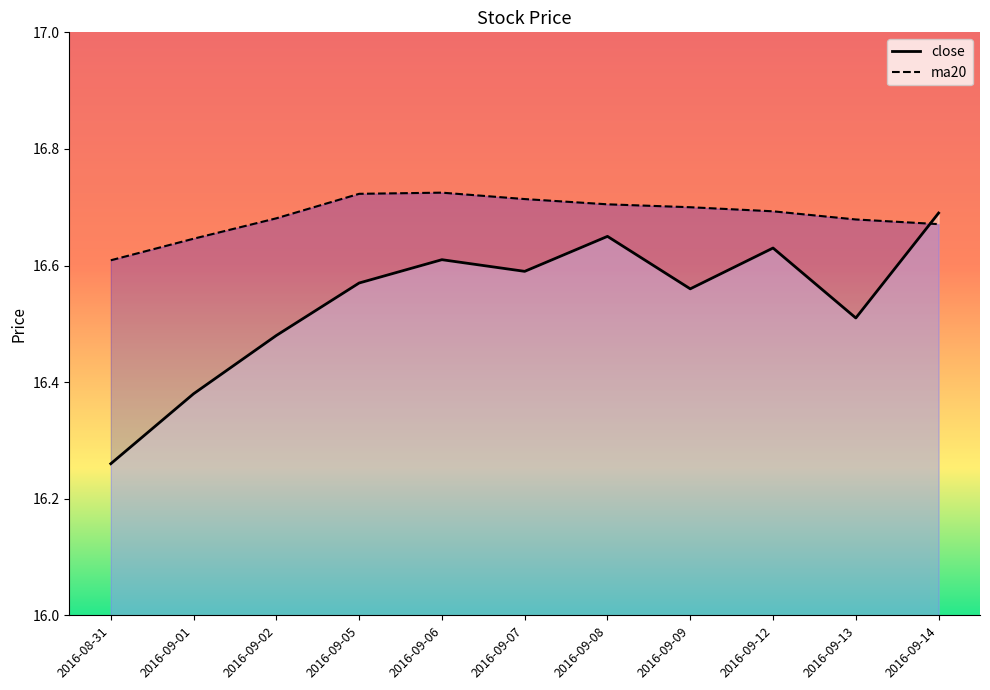

Is it true that close equals 16.6 at 2016-09-07?

True